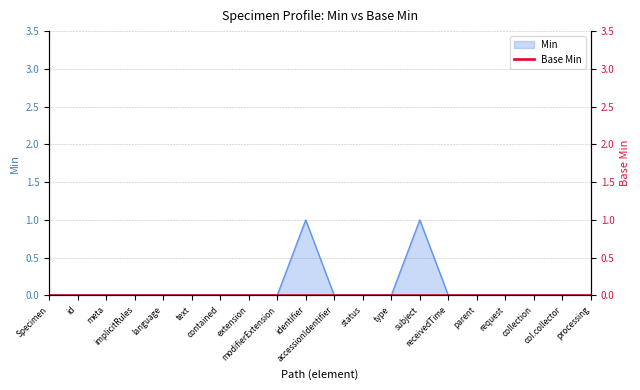

True or false: the data shows 1 at request.

False